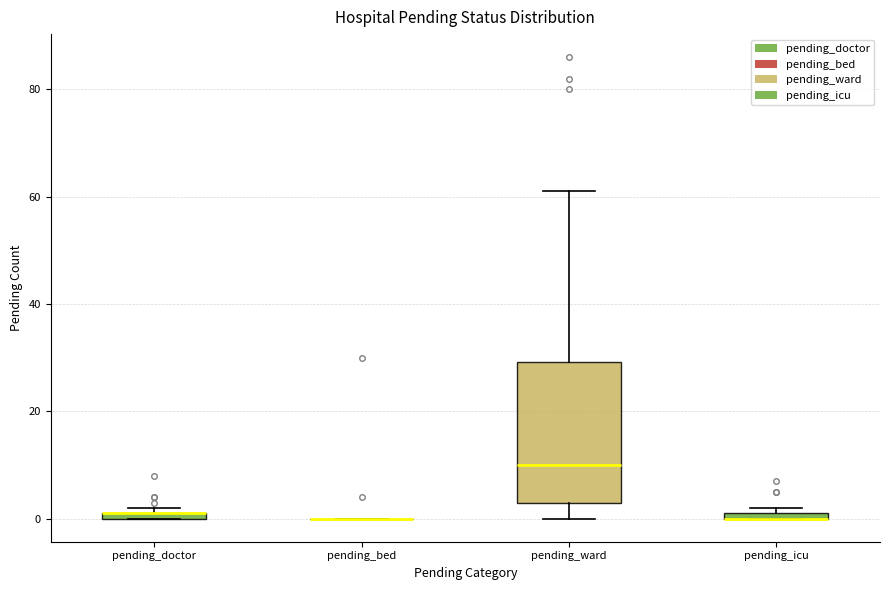

Which box is the tallest, from its lower edge to its upper edge?

pending_ward